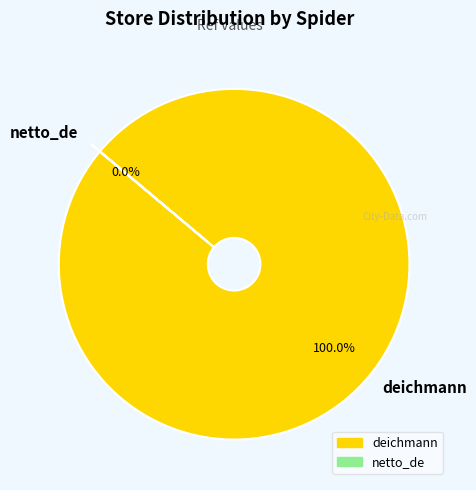

To the nearest percent, what is the average slice percentage?

50%